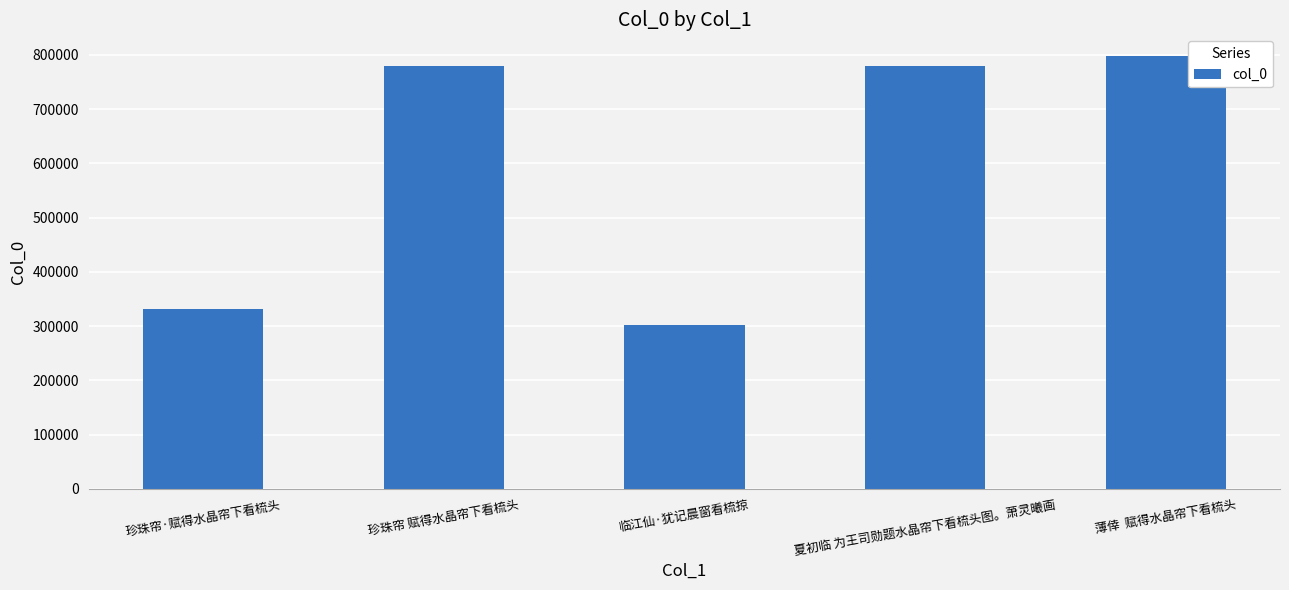

How many categories are shown in the chart?

5